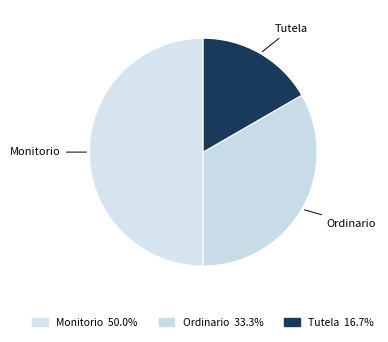

The Tutela slice represents 17% of the pie. True or false?

True